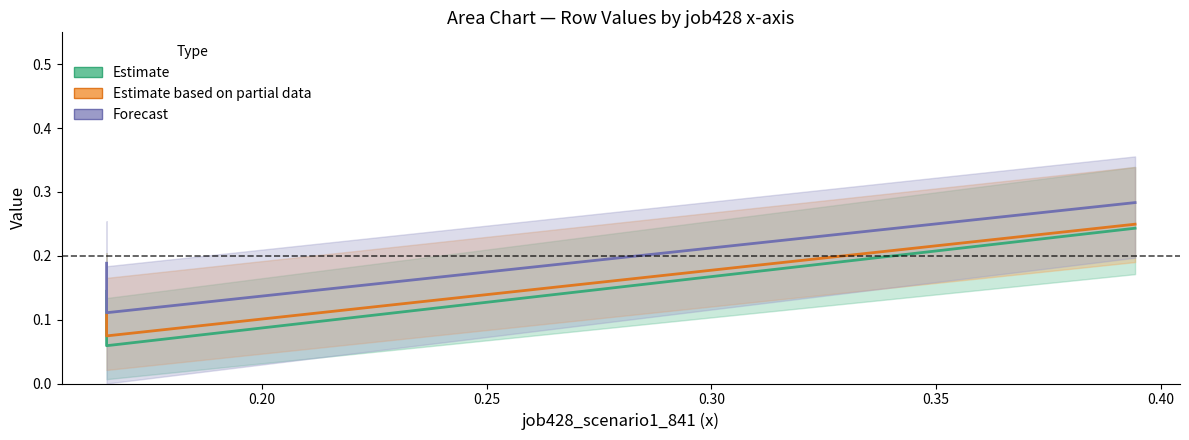

Reading right to left, transcribe all the data shown in this chart.

Estimate: 0.2	0.1	0.1
Estimate based on partial data: 0.2	0.1	0.1
Forecast: 0.3	0.1	0.2